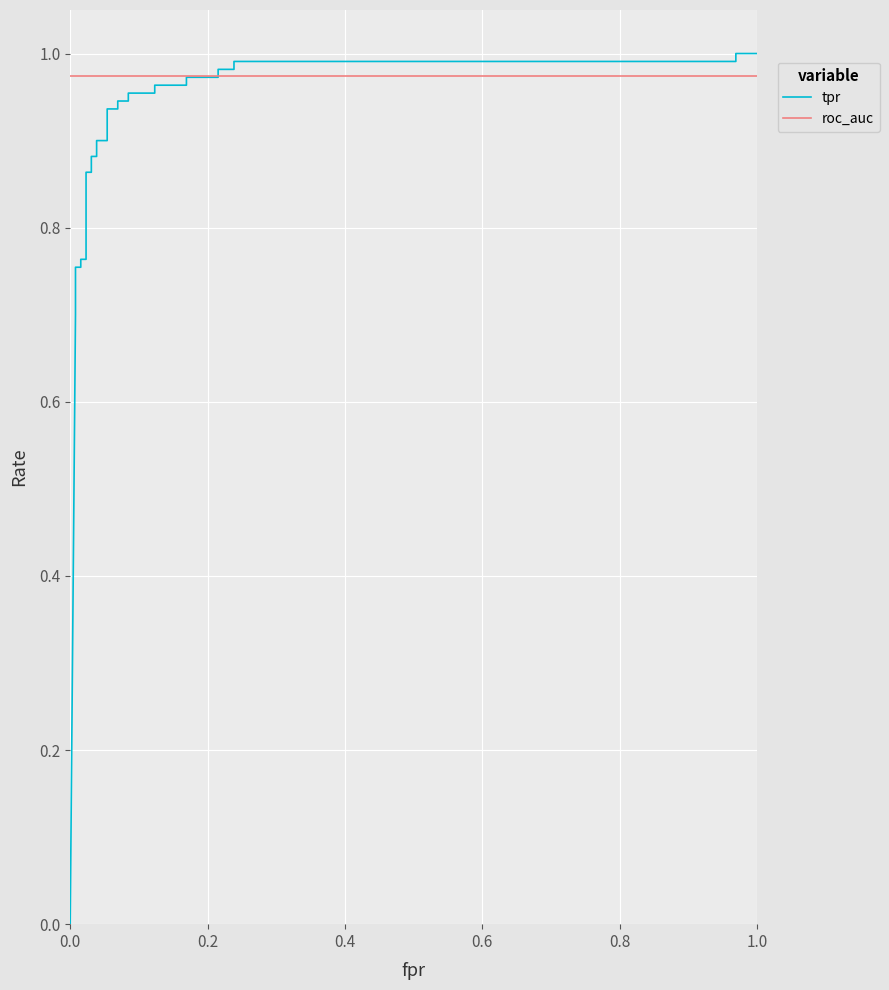

How many lines are shown in the chart?

2